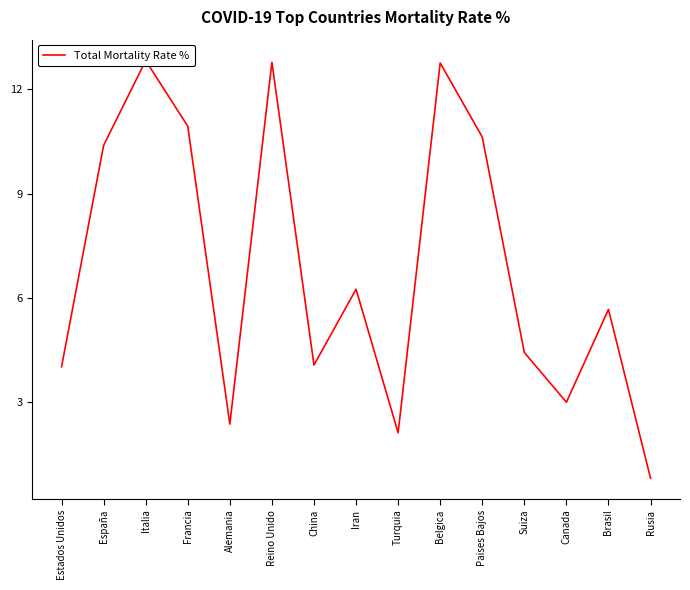

What is the greatest value displayed?

12.8